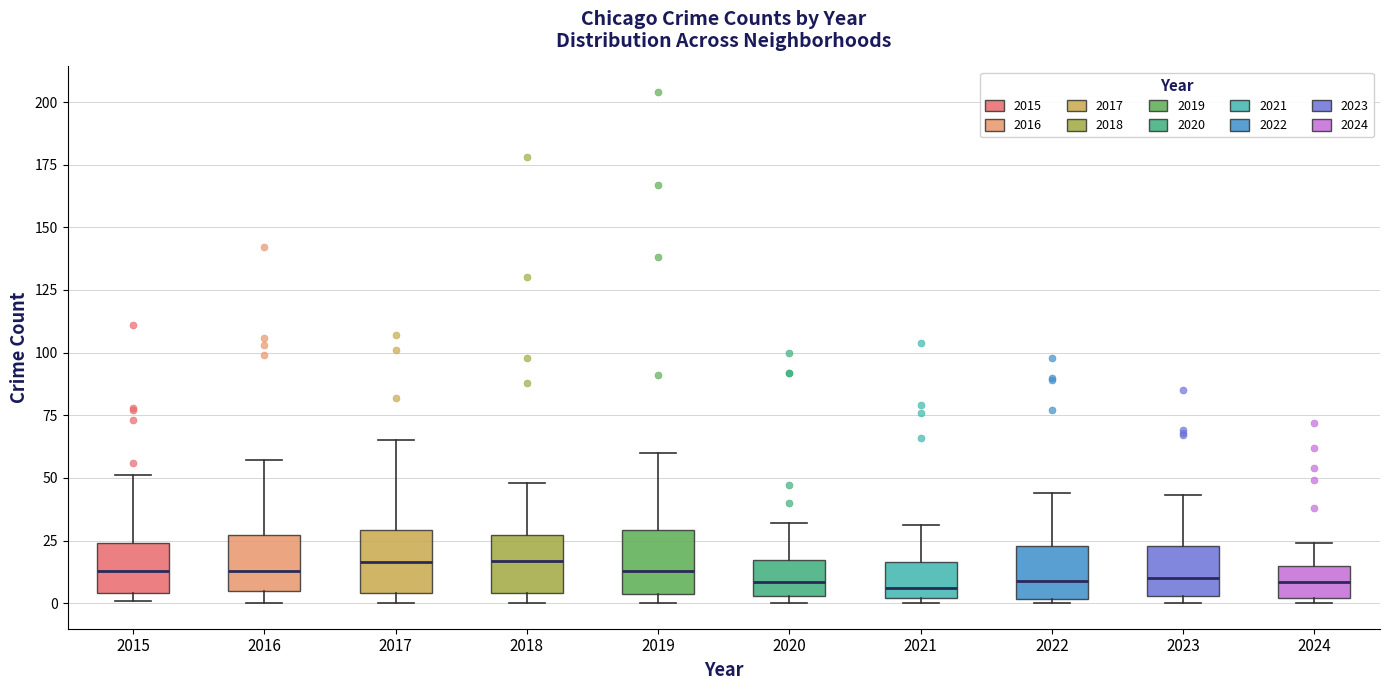

Reading left to right, read every box against the y-axis: the position of its median line, the range the box covers, and the ends of its whiskers. The values are not printed on the chart, so give them approximately, as read against the axis.

2015: median 15, box 5 to 25, whiskers 0 to 50
2016: median 15, box 5 to 25, whiskers 0 to 55
2017: median 15, box 5 to 30, whiskers 0 to 65
2018: median 15, box 5 to 25, whiskers 0 to 50
2019: median 15, box 5 to 30, whiskers 0 to 60
2020: median 10, box 5 to 15, whiskers 0 to 30
2021: median 5, box 0 to 15, whiskers 0 (just below the box's lower edge) to 30
2022: median 10, box 0 to 25, whiskers 0 (just below the box's lower edge) to 45
2023: median 10, box 5 to 25, whiskers 0 to 45
2024: median 10, box 0 to 15, whiskers 0 (just below the box's lower edge) to 25